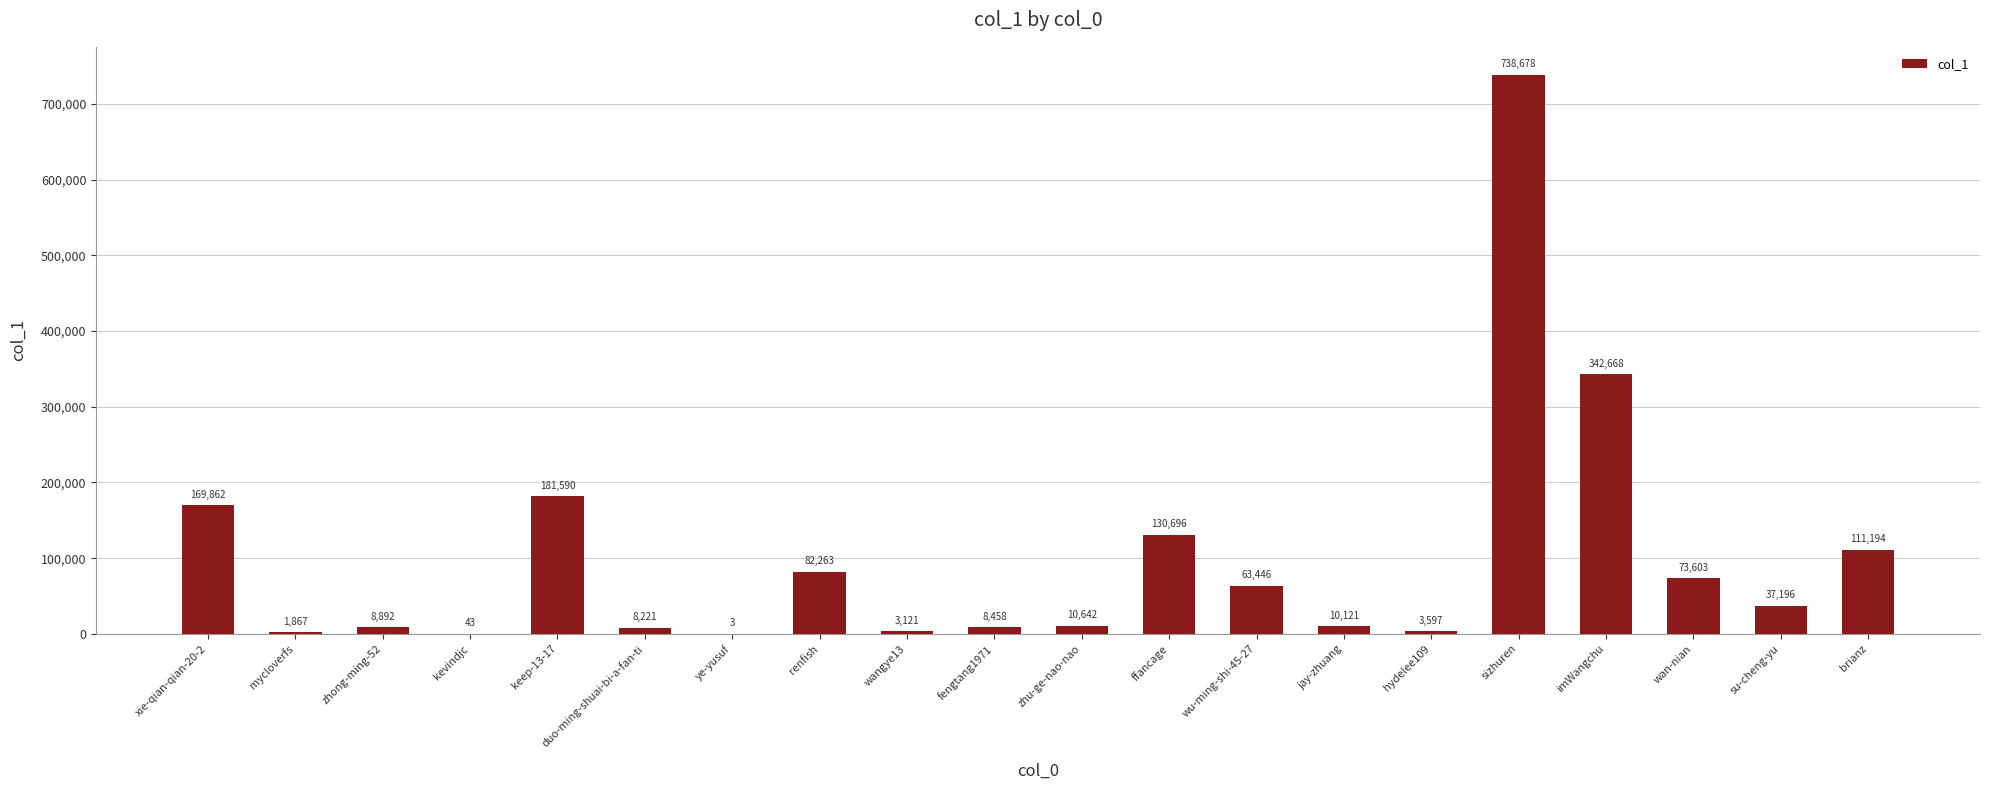

Reading left to right, transcribe all the data shown in this chart.

169862	1867	8892	43	181590	8221	3	82263	3121	8458	10642	130696	63446	10121	3597	738678	342668	73603	37196	111194